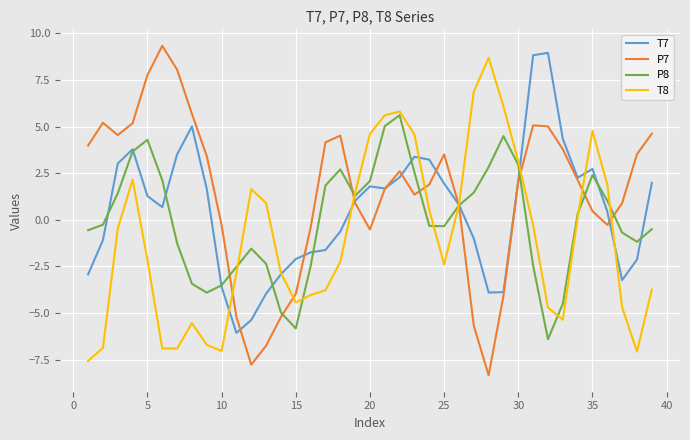

What is the smallest value displayed?

-8.3